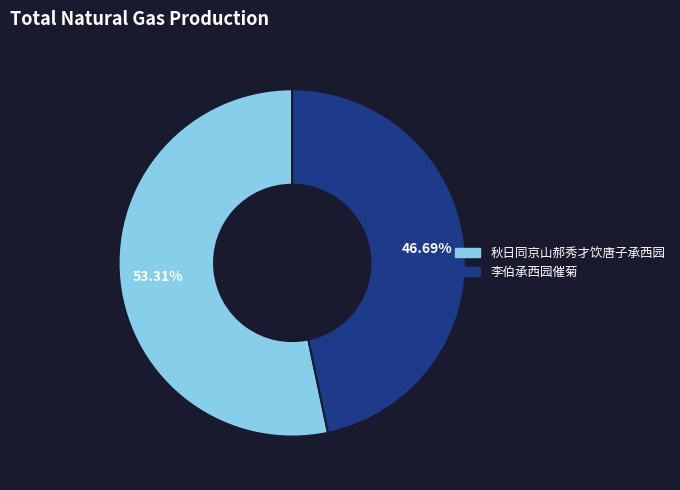

Count the number of slices in the pie.

2